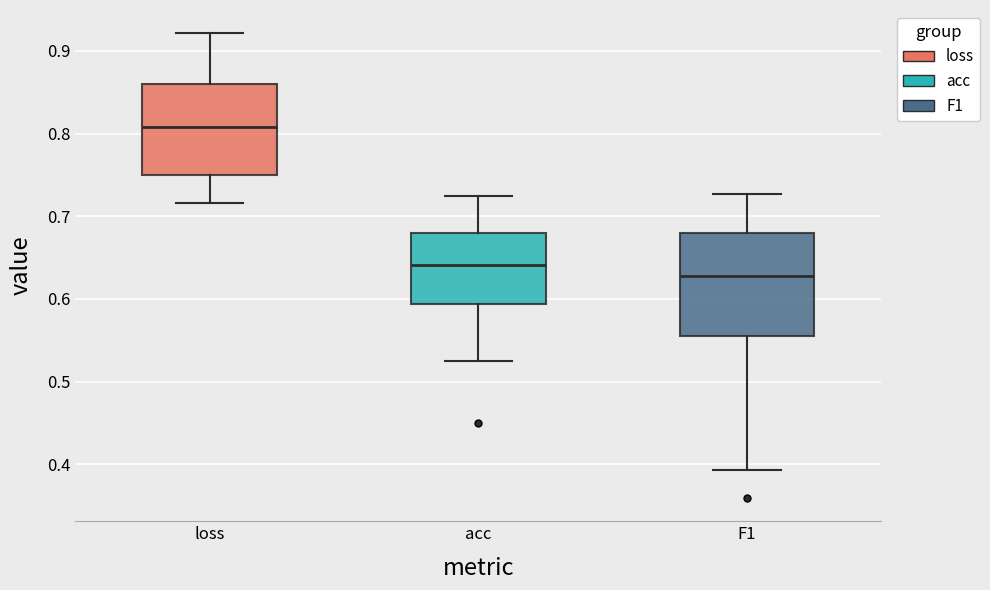

Which box is the tallest, from its lower edge to its upper edge?

F1